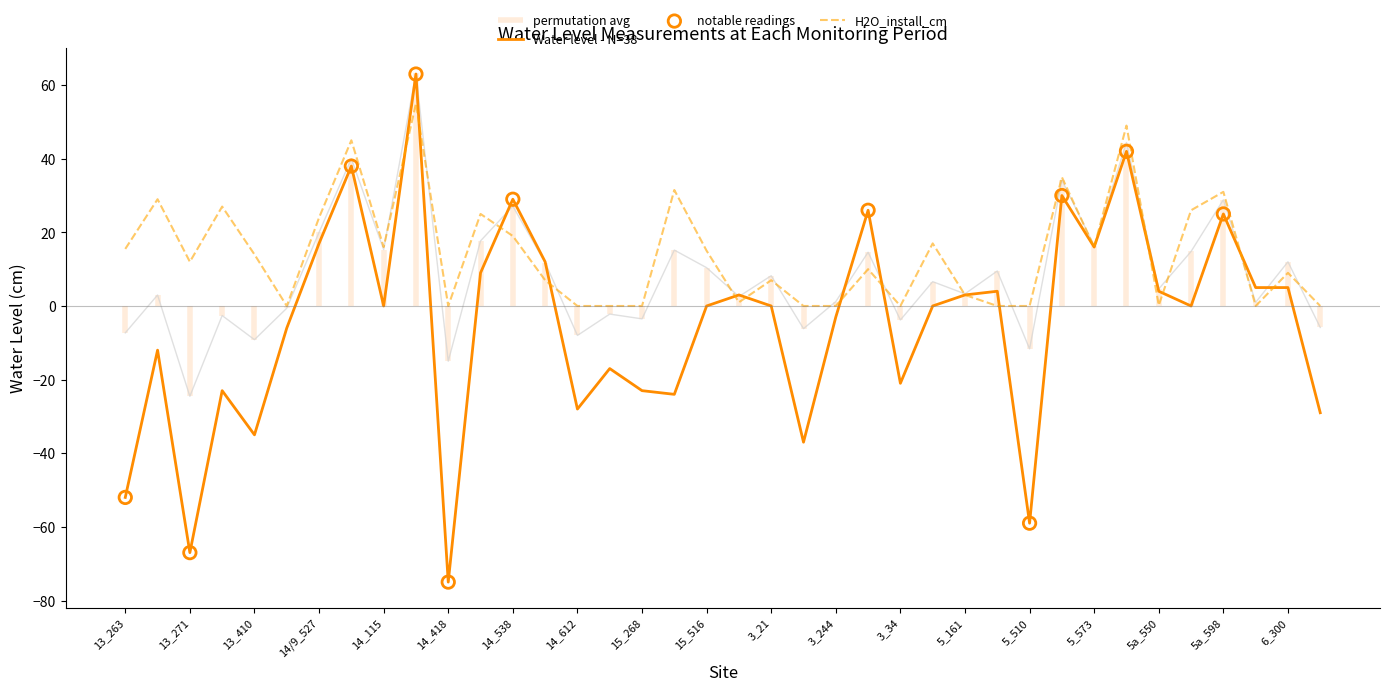

What is the lowest value of the Water level - N=38 series?

-75.0